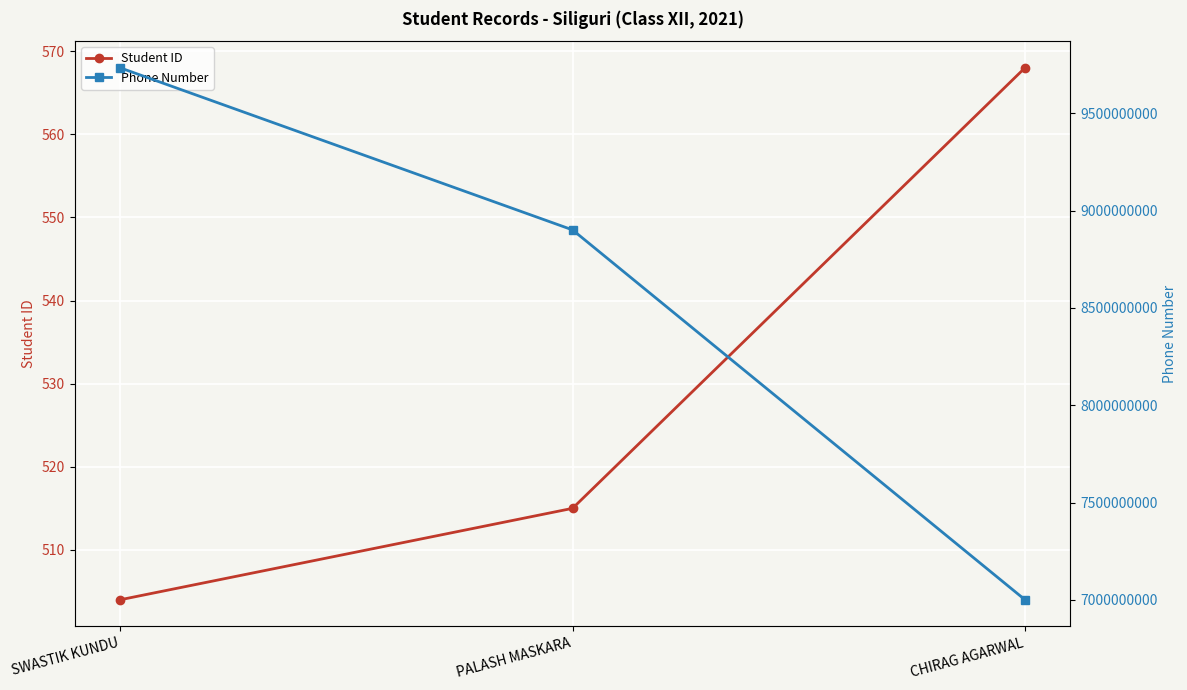

What is the difference between the Phone Number values at PALASH MASKARA and CHIRAG AGARWAL?

1899712978